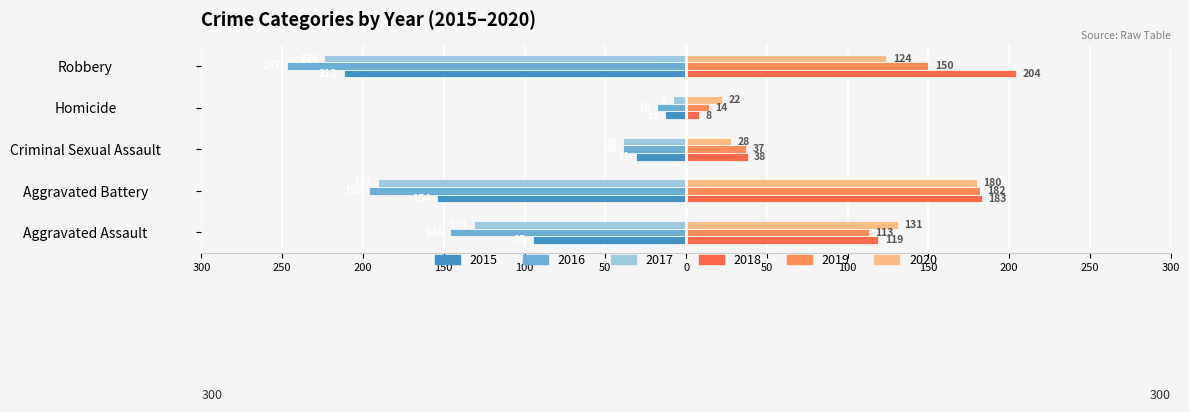

What is the difference between the second highest and second lowest values in the 2018 series?

145